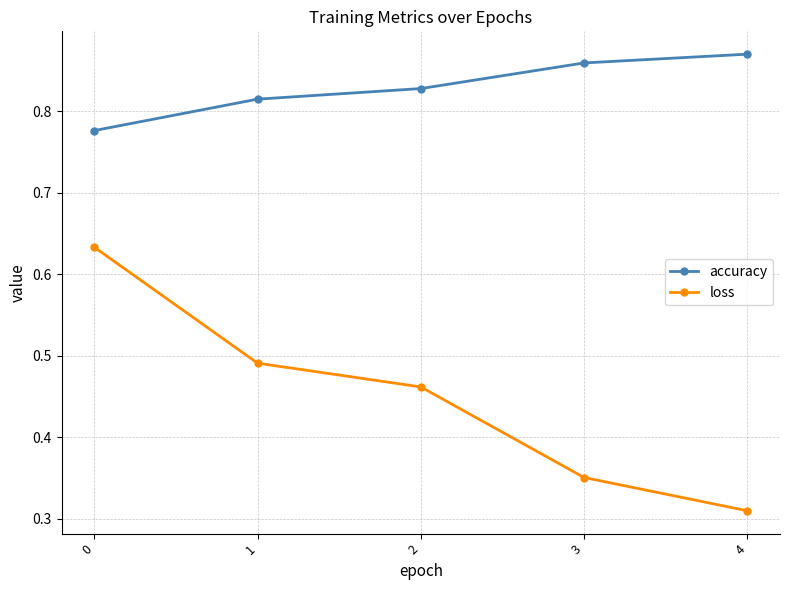

Count the accuracy values in the range 0 to 1.

5